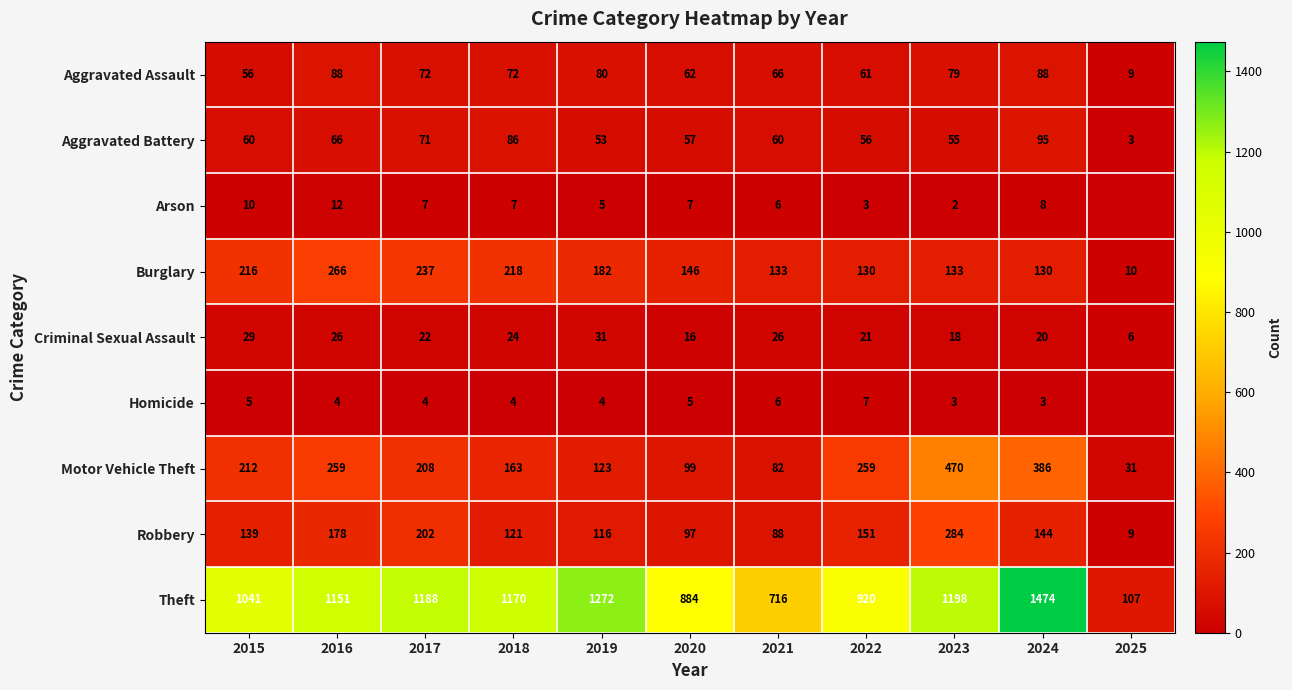

True or false: Aggravated Assault has a value of 109 at 2017.

False